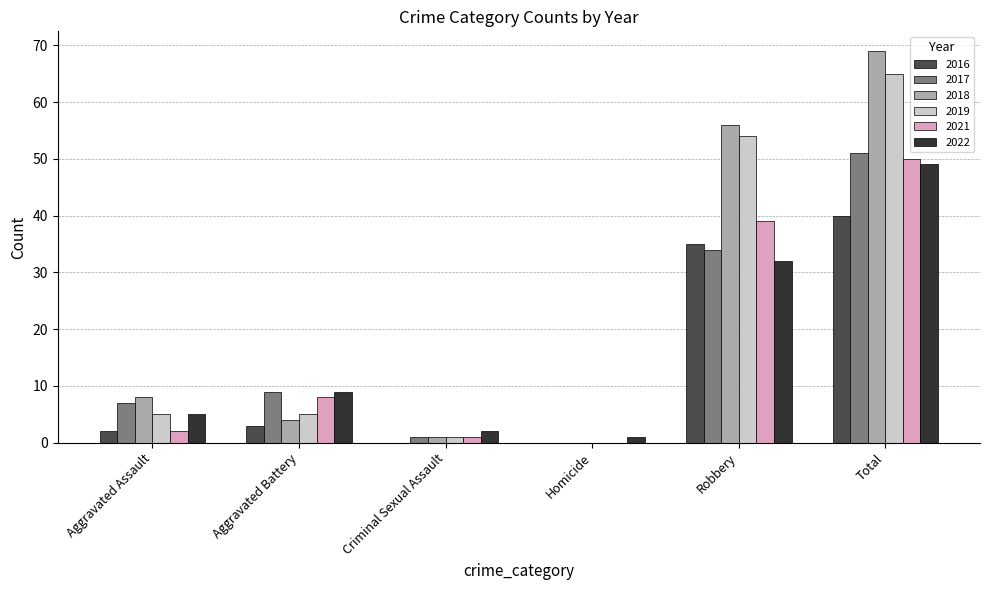

What is the greatest value displayed?

69